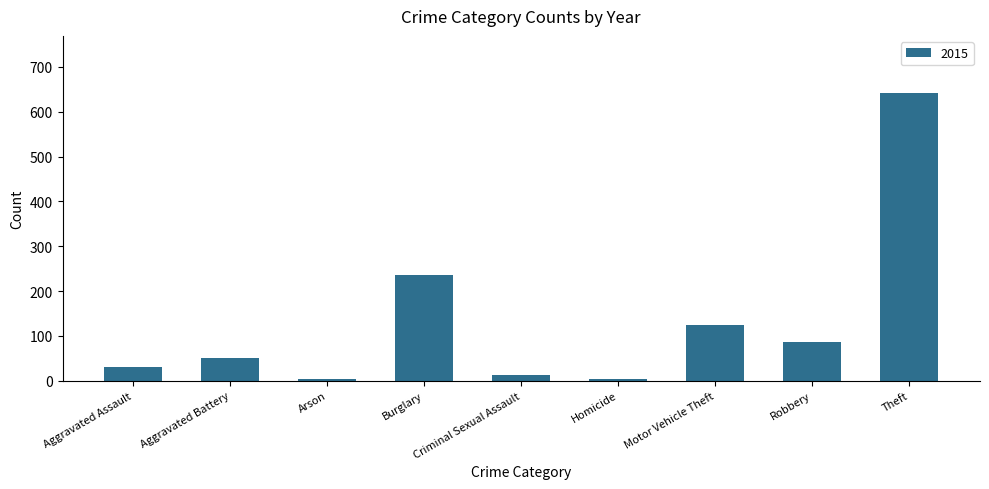

What is the label of the 8th bar from the right?

Aggravated Battery